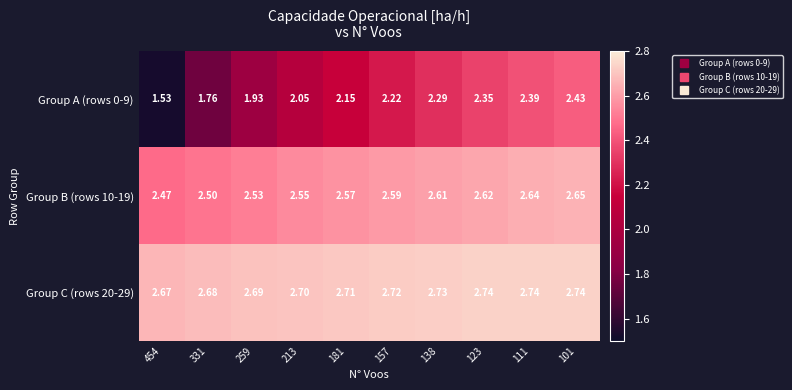

Is the value of Group C (rows 20-29) at 138 greater than the value of Group B (rows 10-19) at 259?

Yes